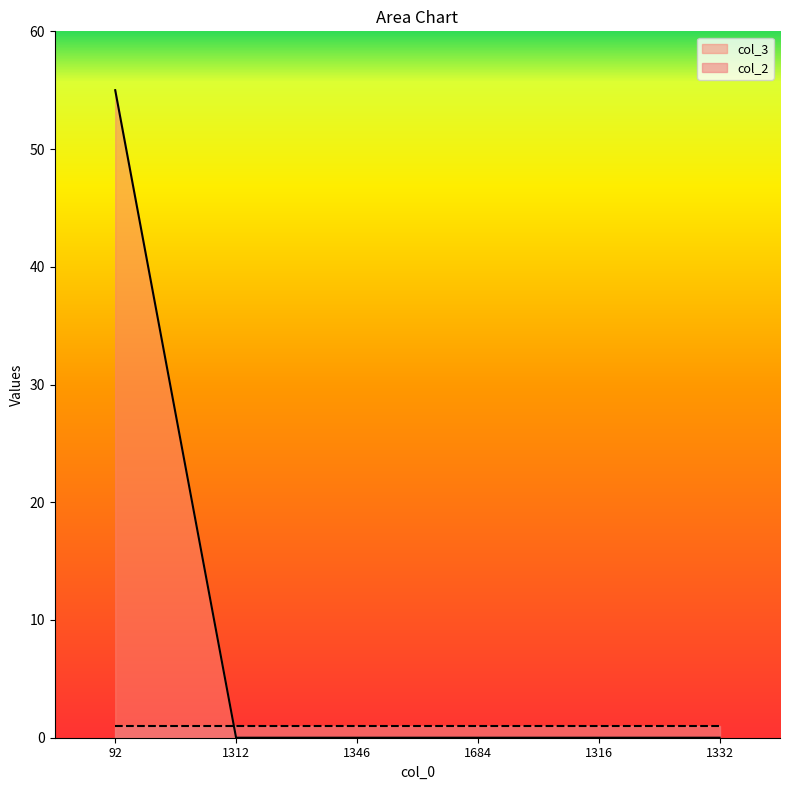

The chart shows a value of 0 at 1316. True or false?

True